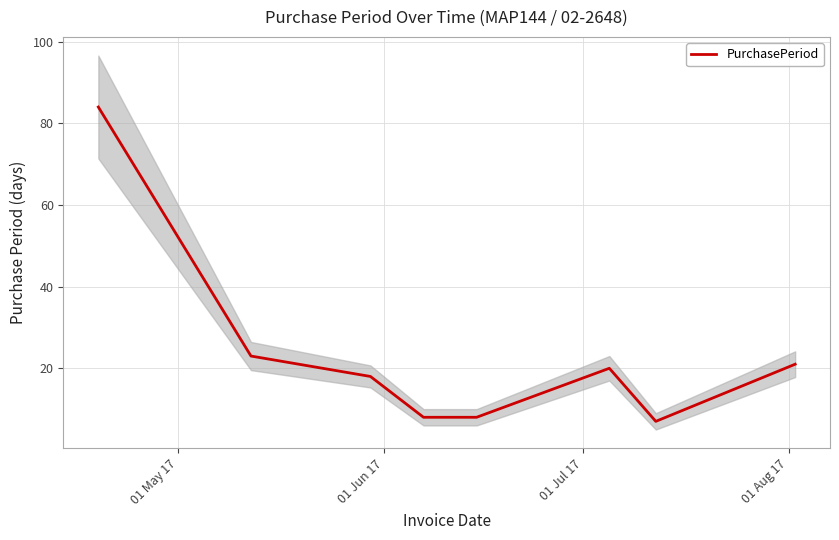

What is the lowest value of the PurchasePeriod series?

7